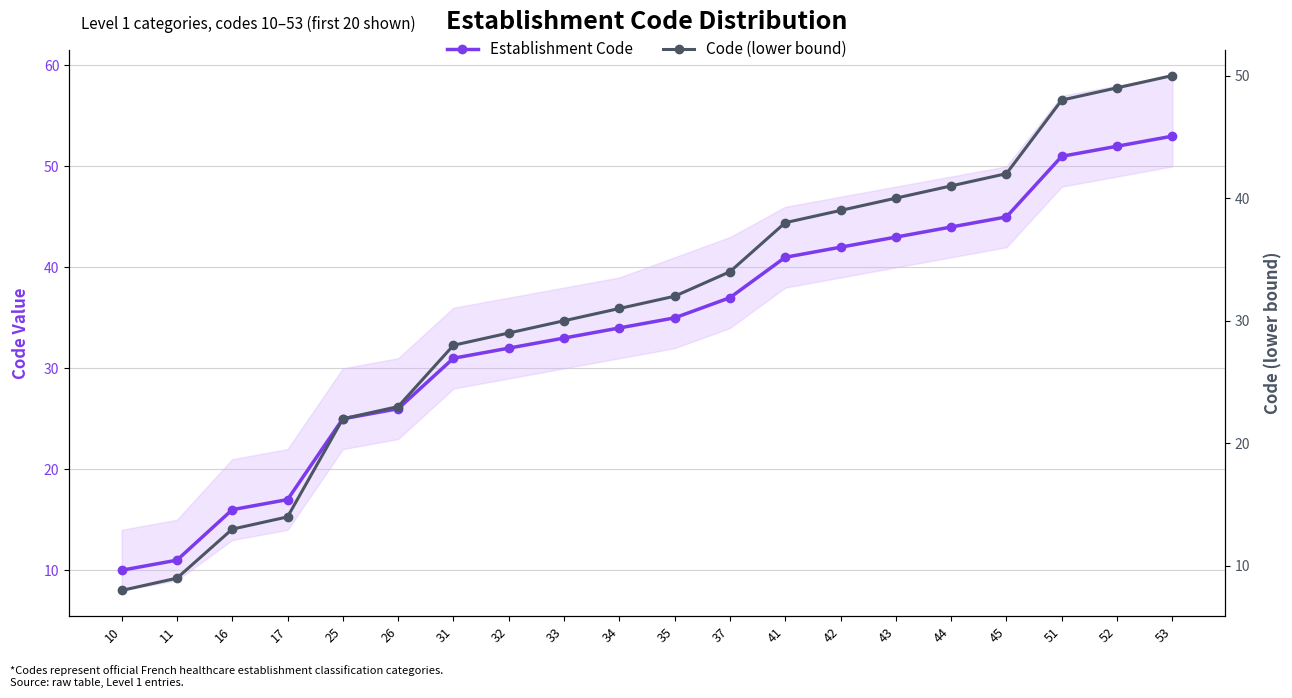

Which series has the largest range (max minus min)?

Establishment Code